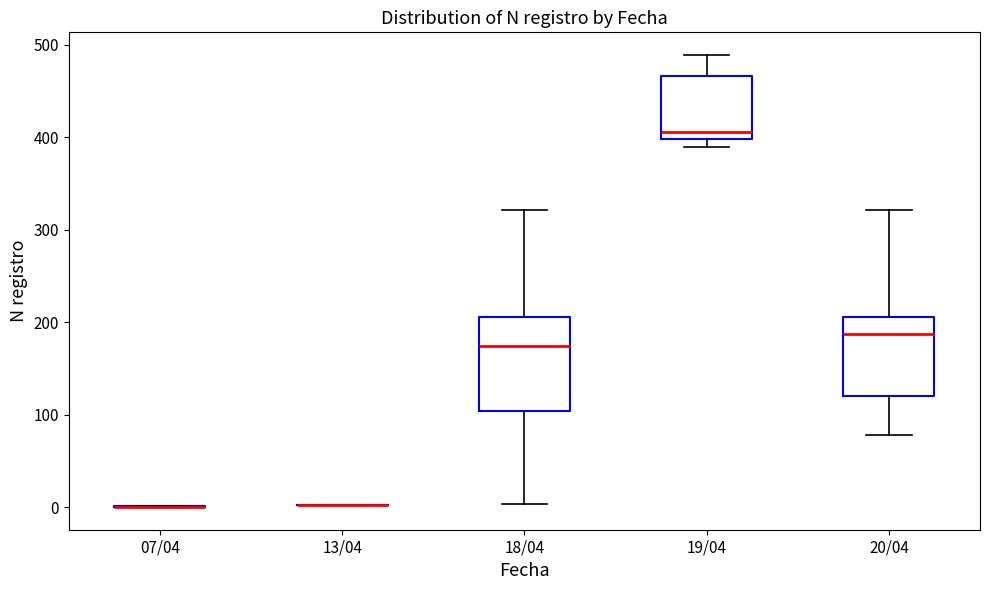

Which box is the tallest, from its lower edge to its upper edge?

18/04